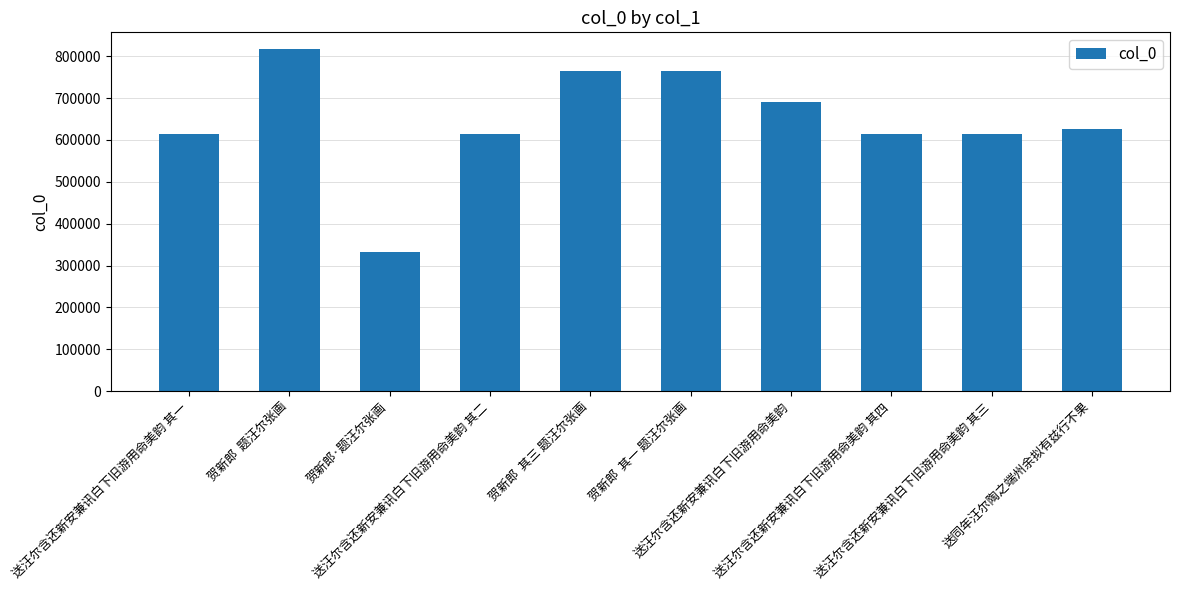

Is it true that the value at 贺新郎  其一 题汪尔张画 is 363284?

False